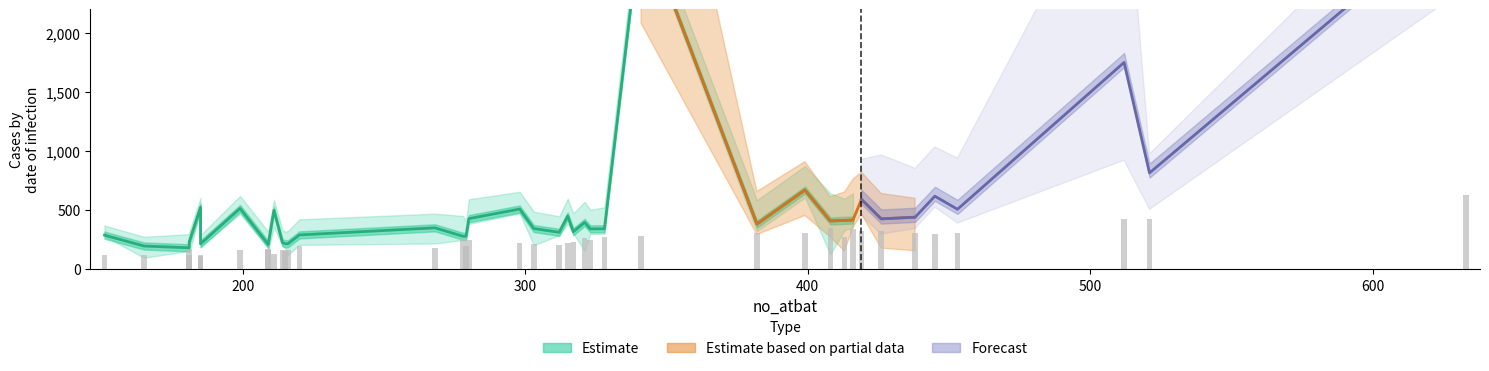

Does the chart contain any negative values?

No